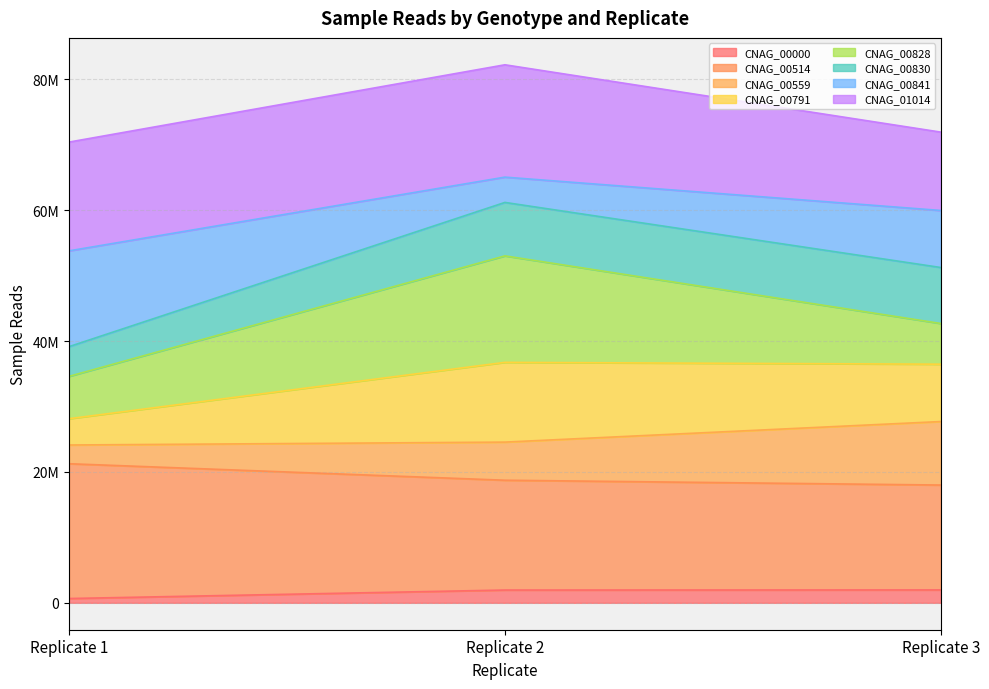

Between Replicate 2 and Replicate 3, which is larger?

Replicate 3